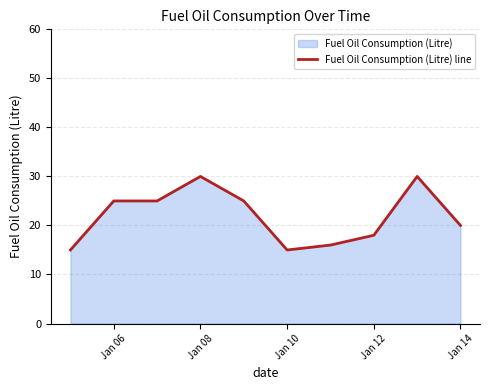

What is the difference between the values at Jan 14 and Jan 06?

5